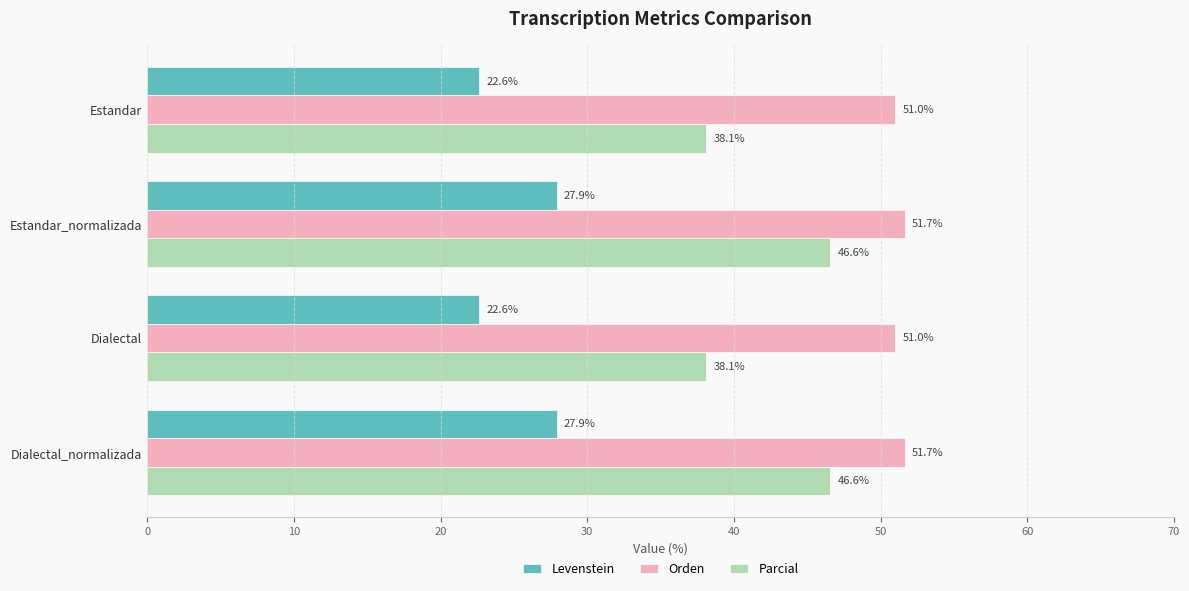

Is it true that Orden equals 67.0 at Estandar?

False